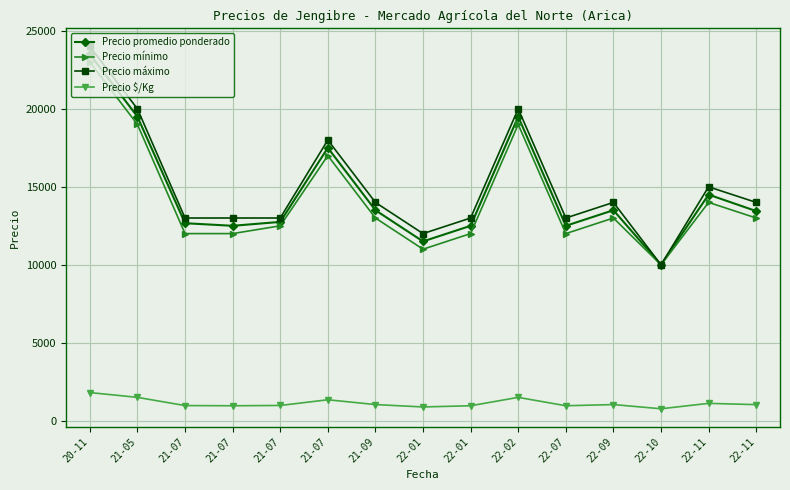

Which series has the largest total across all categories?

Precio máximo